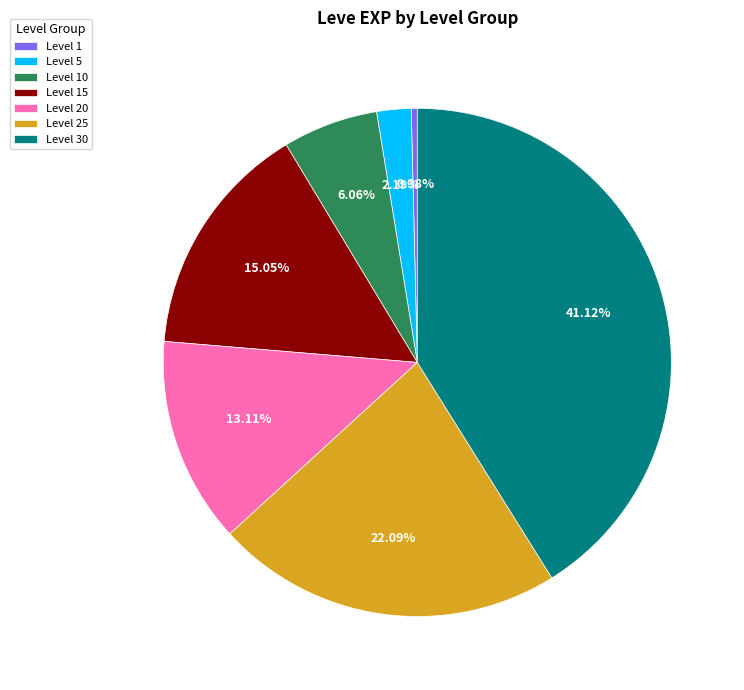

To the nearest percent, what is the difference between the Level 10 and Level 30 slice percentages?

35%